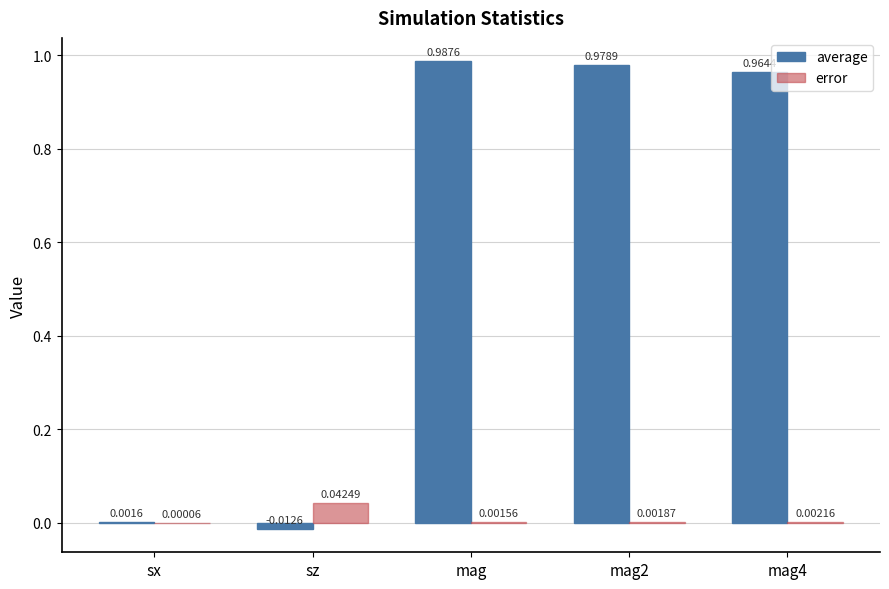

How many groups of bars are there?

5